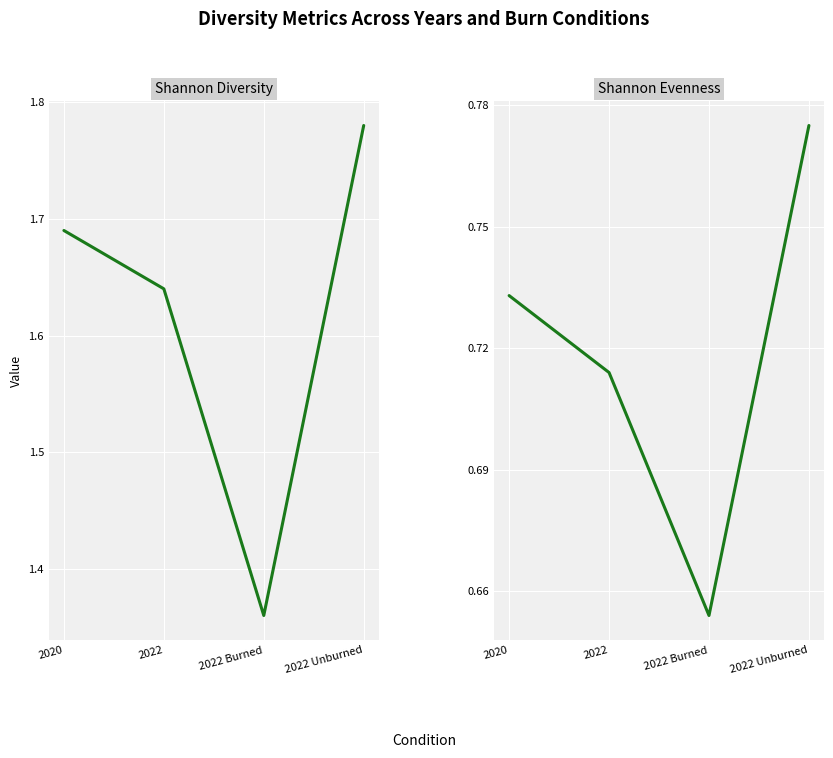

How many interior local valleys does the Shannon Diversity series have?

1